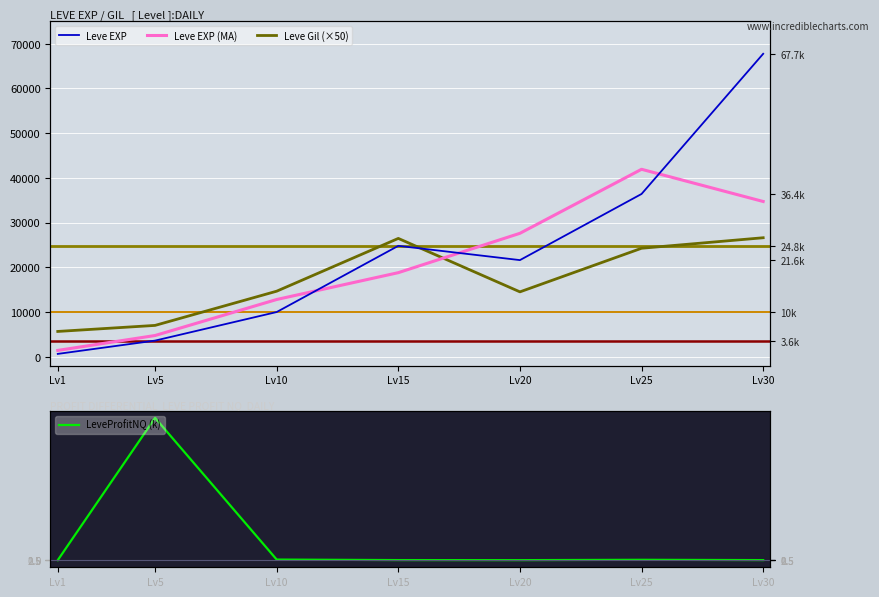

How many values in the Leve EXP series are below 21600?

3